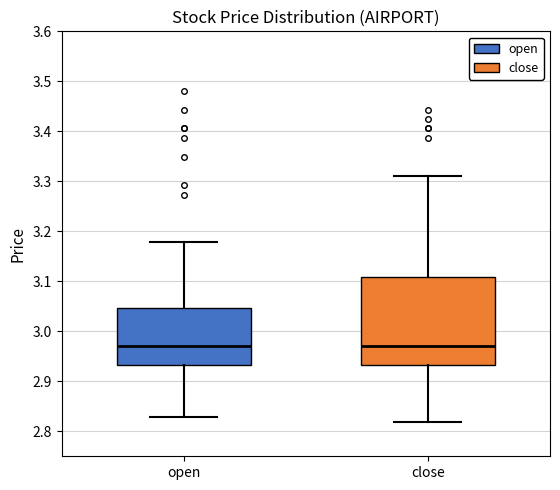

Reading left to right, read every box against the y-axis: the position of its median line, the range the box covers, and the ends of its whiskers. The values are not printed on the chart, so give them approximately, as read against the axis.

open: median 2.97, box 2.93 to 3.05, whiskers 2.83 to 3.18
close: median 2.97, box 2.93 to 3.11, whiskers 2.82 to 3.31